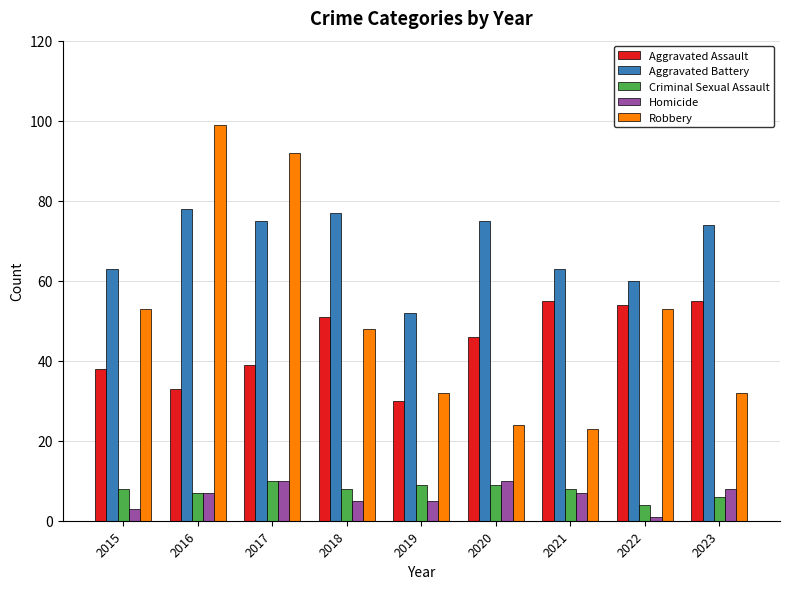

Are the bars grouped side by side (vs. stacked)?

Yes